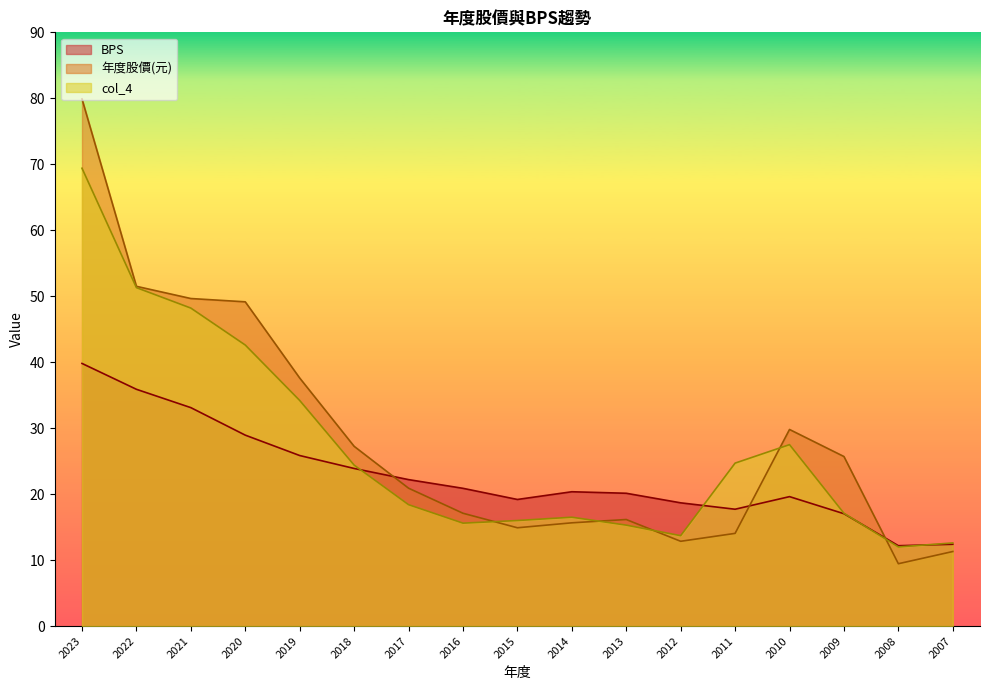

Between 2009 and 2013, which is larger?

2013